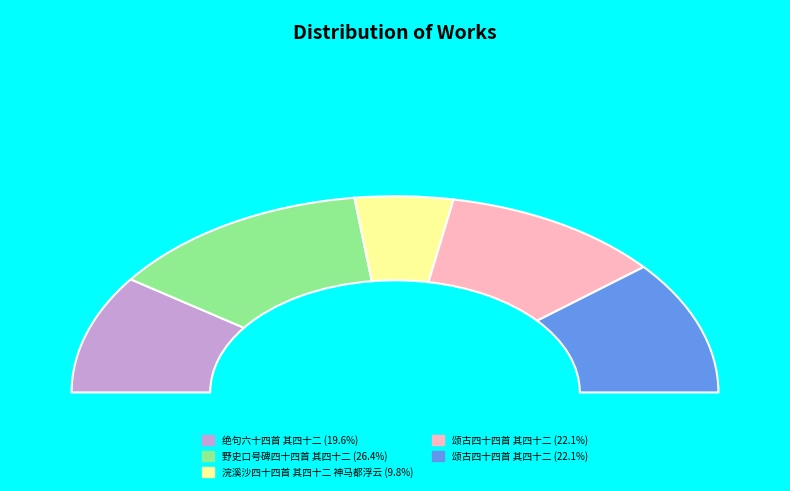

What is the largest slice in the pie chart?

野史口号碑四十四首 其四十二